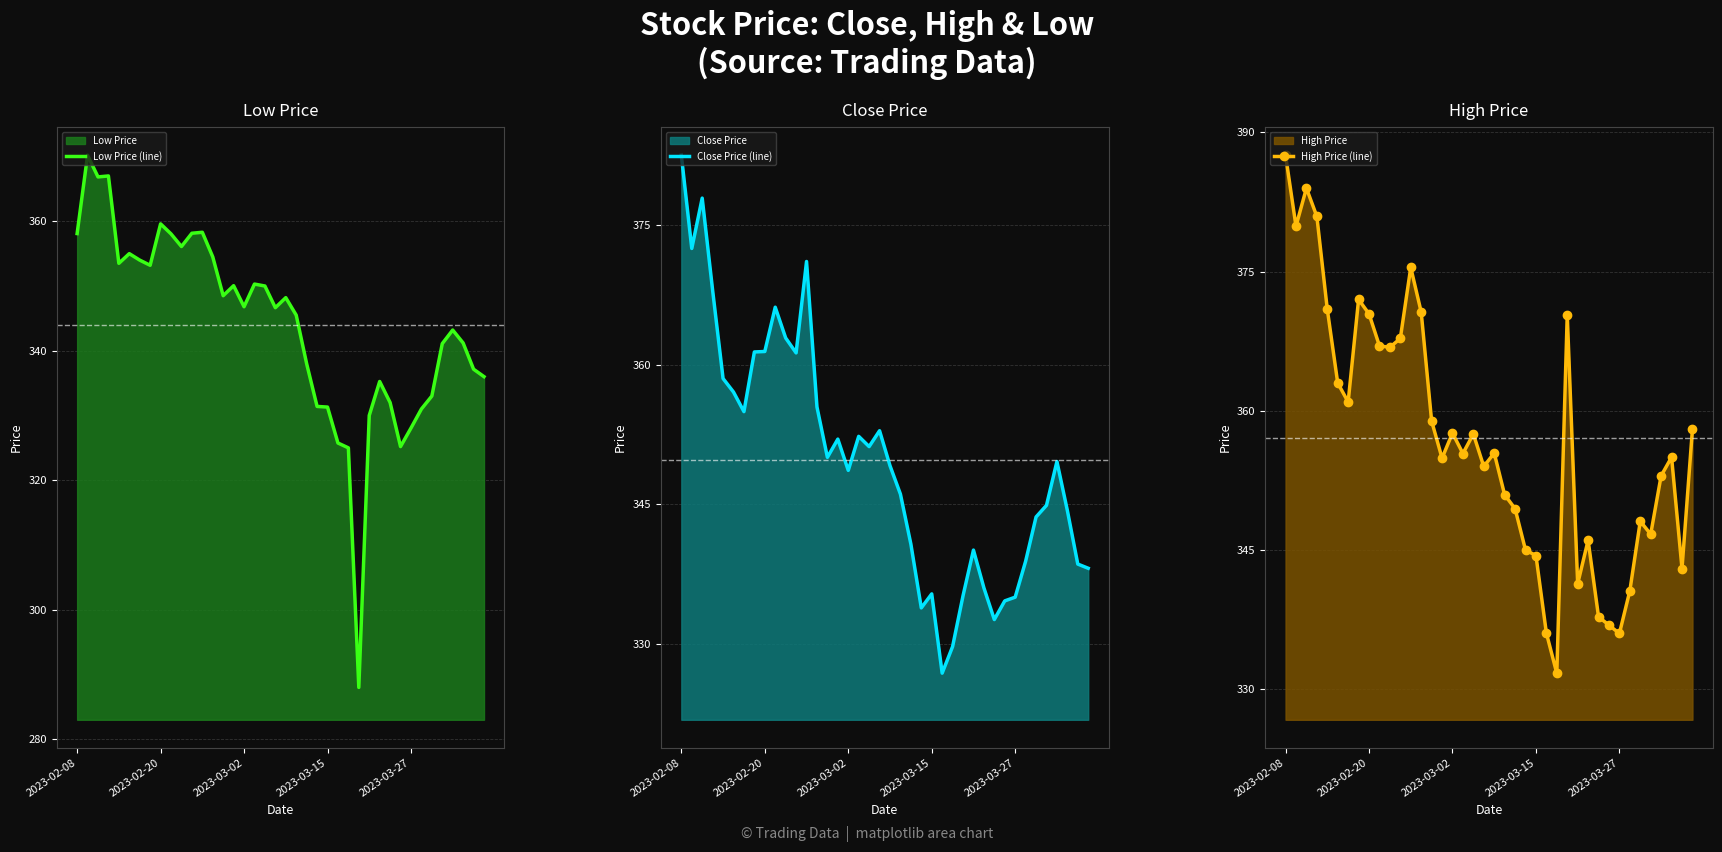

Which series has the largest total across all categories?

High Price (line)